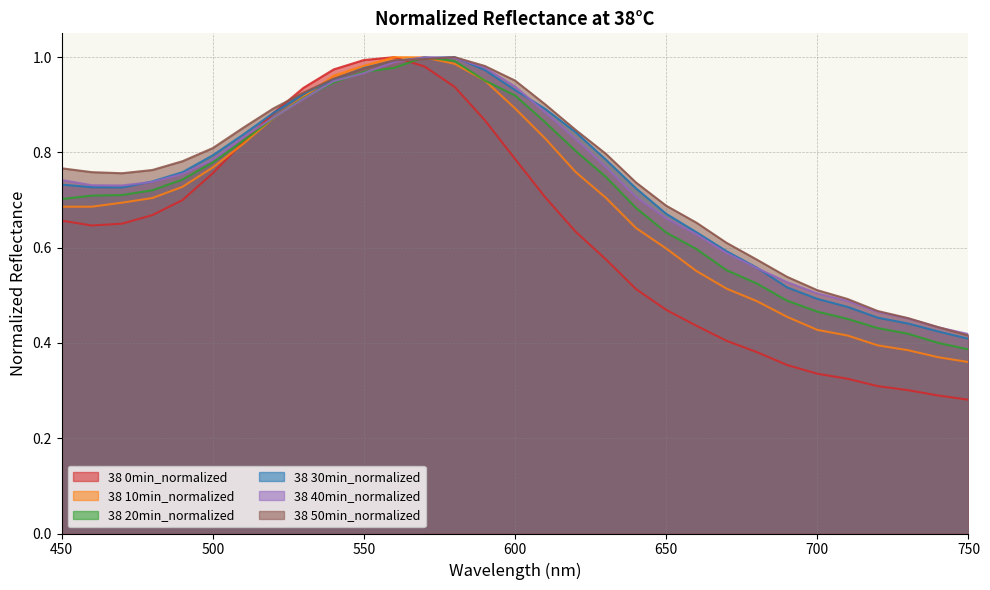

List the labels in order of 38 40min_normalized value, largest first.

570, 580, 560, 590, 550, 540, 600, 530, 610, 520, 510, 620, 500, 630, 490, 450, 480, 460, 470, 640, 650, 660, 670, 680, 690, 700, 710, 720, 730, 740, 750